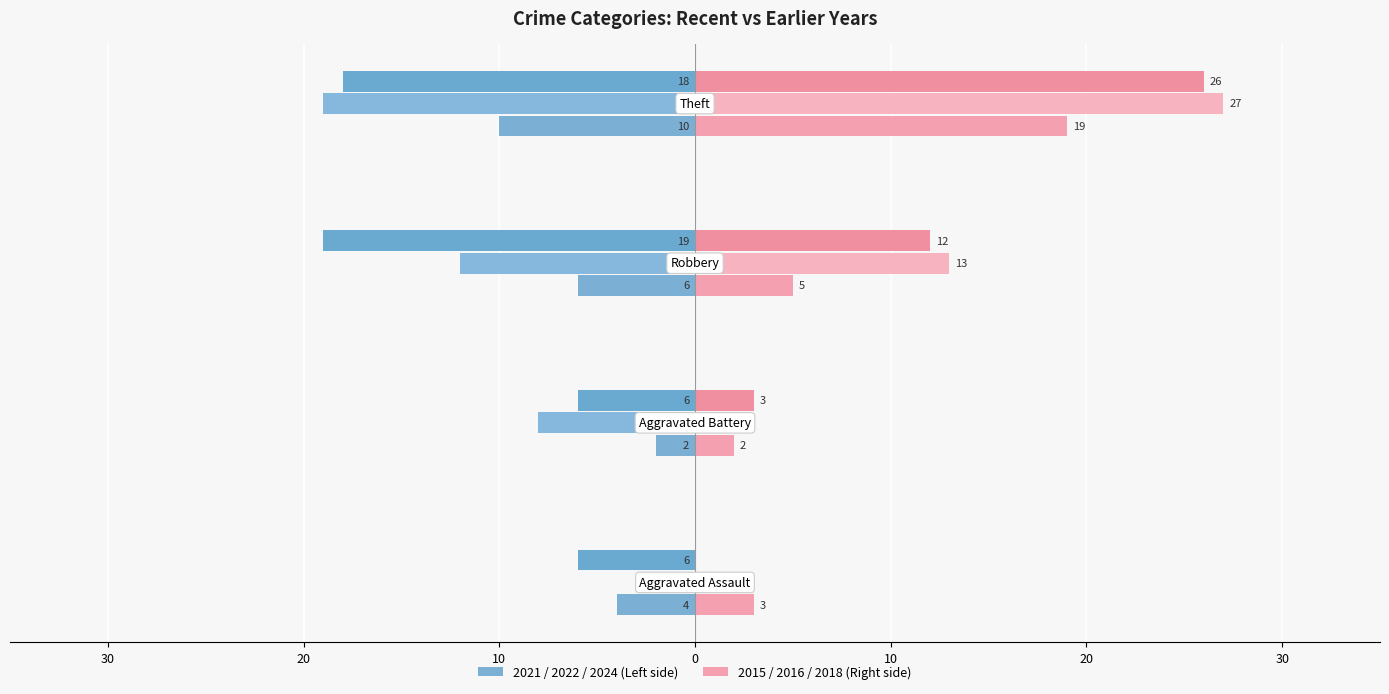

Are the bars grouped side by side (vs. stacked)?

Yes